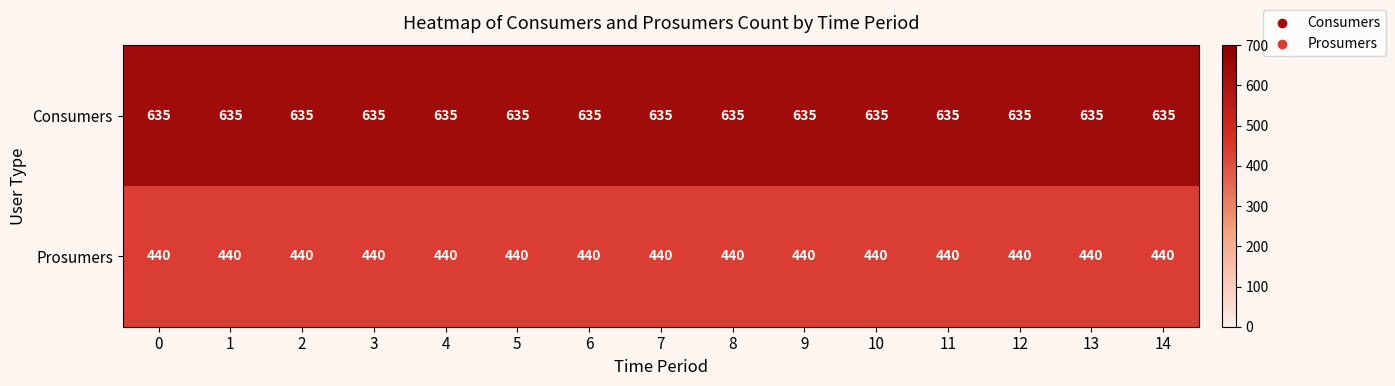

What is the sum of the Prosumers values at 9 and 4?

880